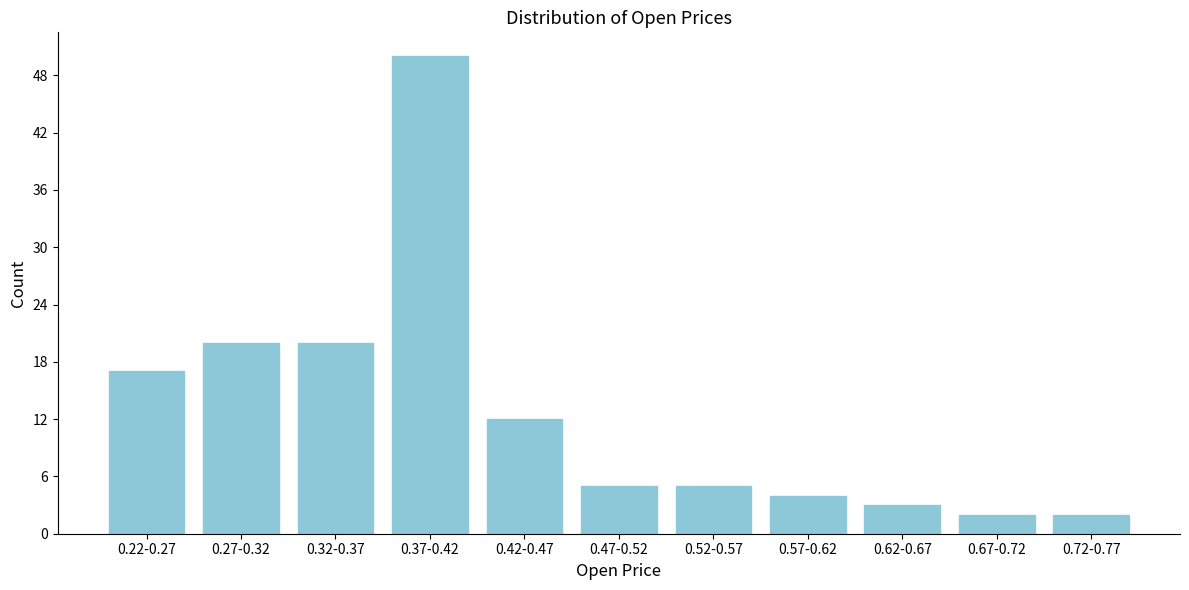

Reading left to right, what are all the values shown in this chart?

0.22-0.27=17	0.27-0.32=20	0.32-0.37=20	0.37-0.42=50	0.42-0.47=12	0.47-0.52=5	0.52-0.57=5	0.57-0.62=4	0.62-0.67=3	0.67-0.72=2	0.72-0.77=2